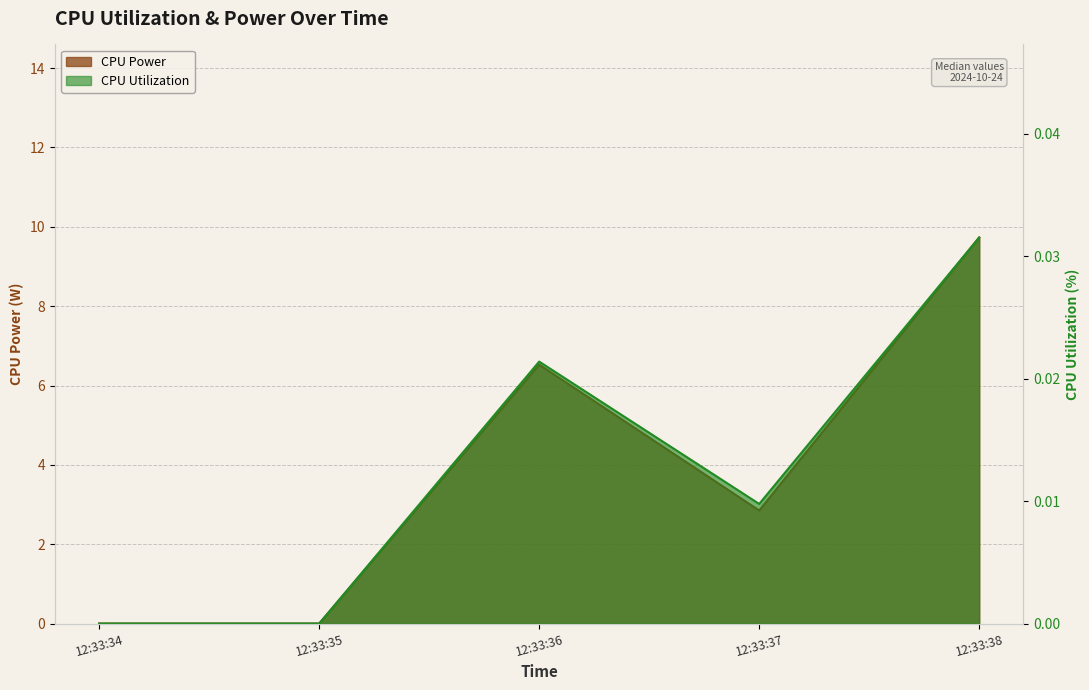

Does the chart have visible grid lines?

Yes